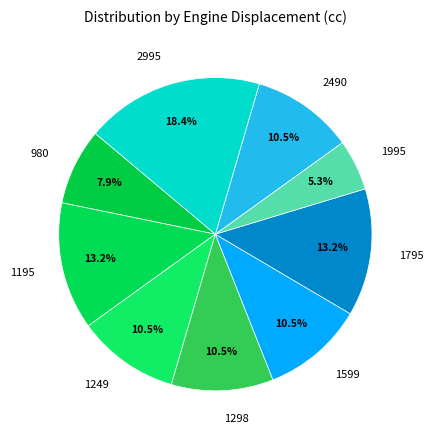

Between 1249 and 1995, which is larger?

1249